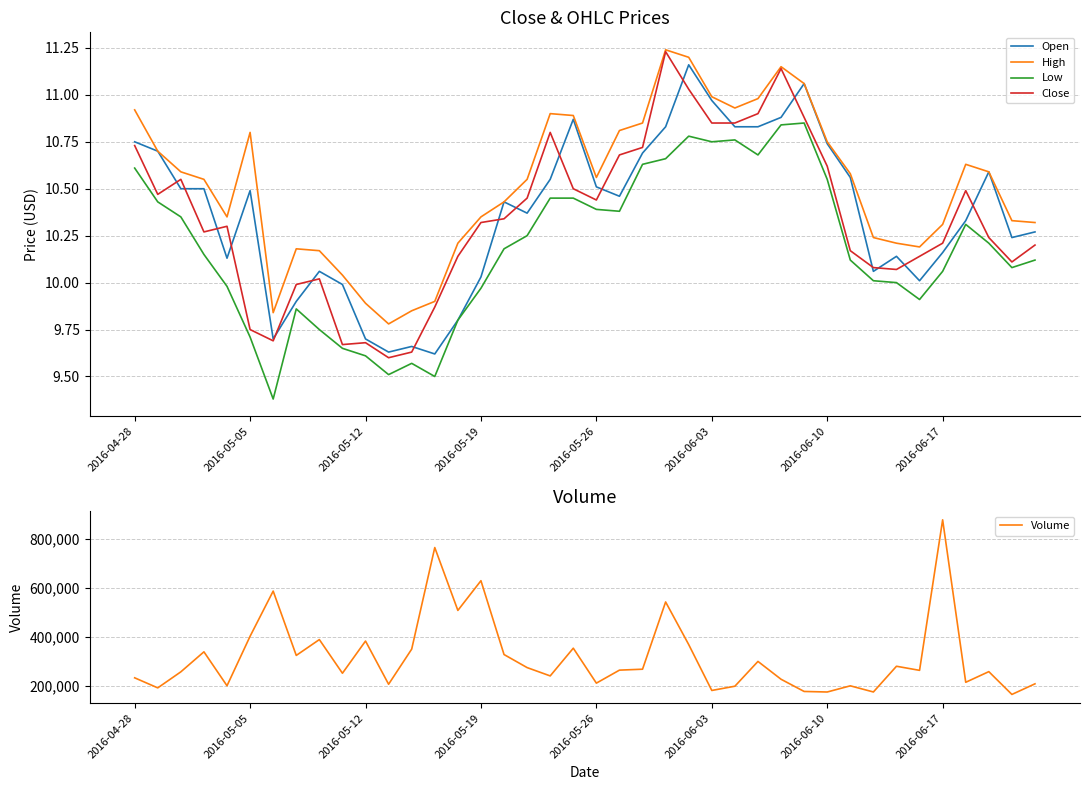

True or false: High and Low cross at least once.

False